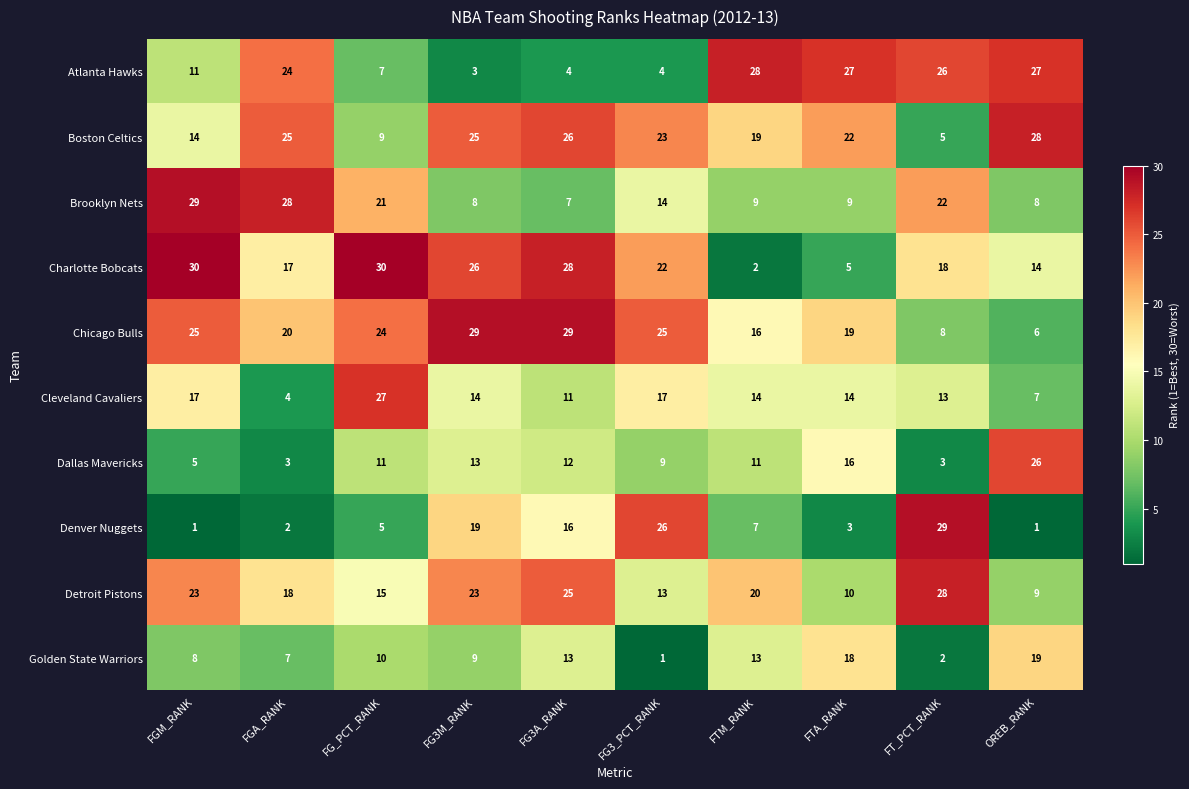

Count the number of data series in this chart.

10